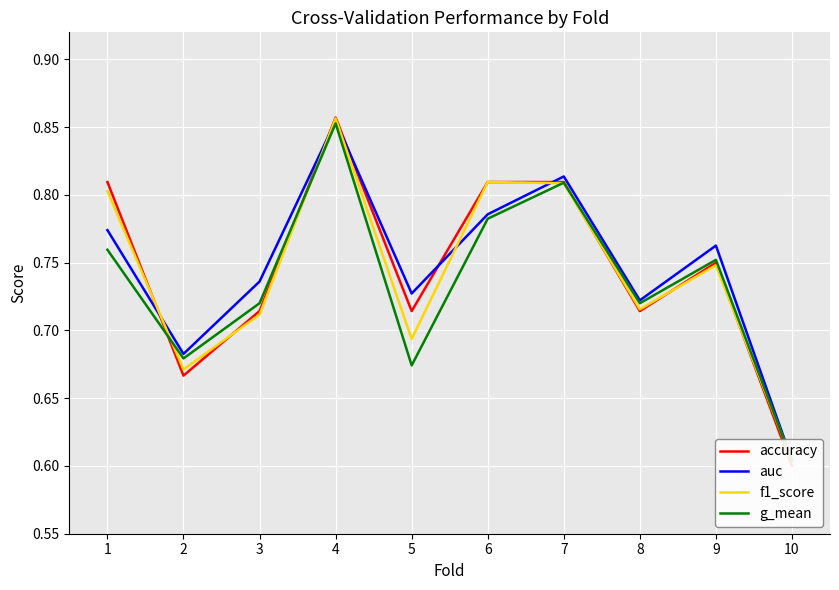

At which category does auc reach its first local peak?

4